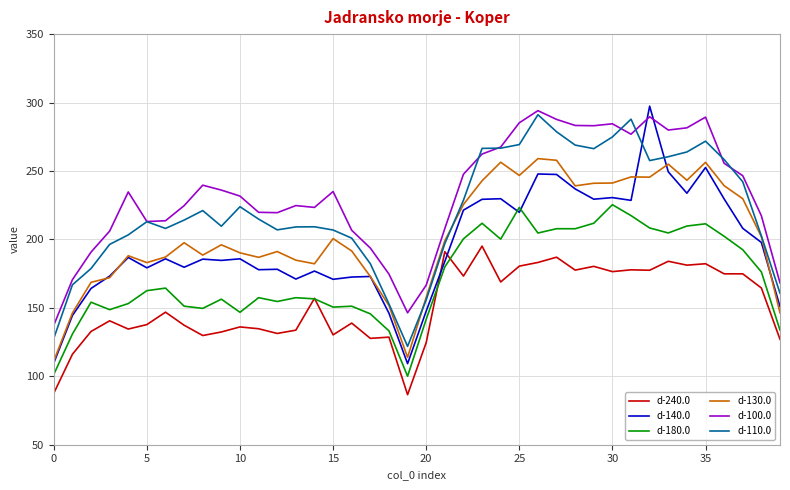

Which series has the largest total across all categories?

d-100.0